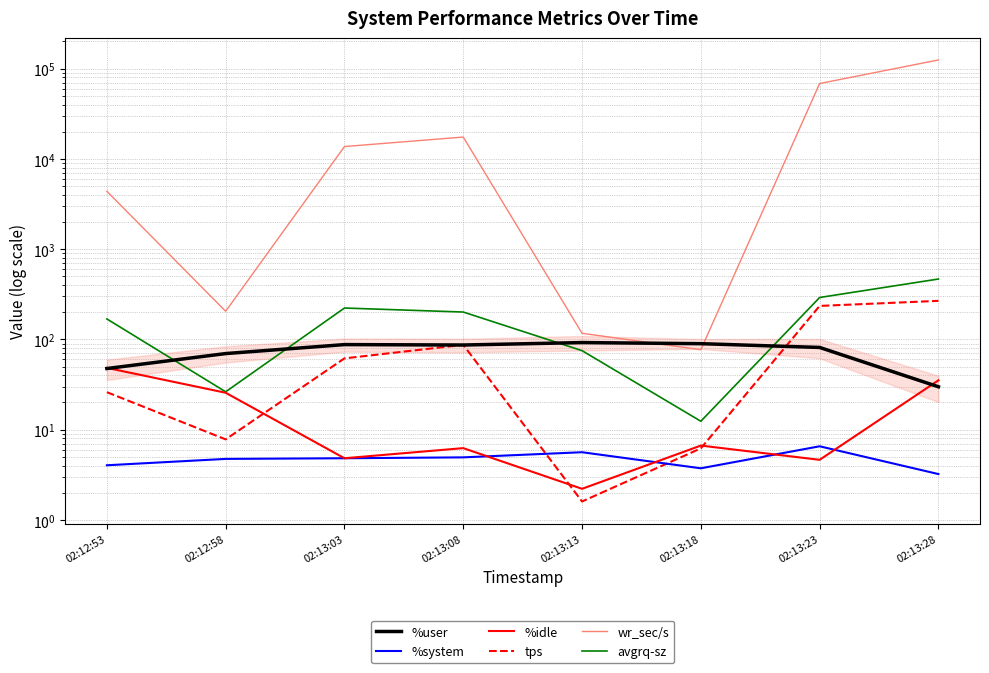

What is the difference between the maximum and minimum values in the %user series?

62.3